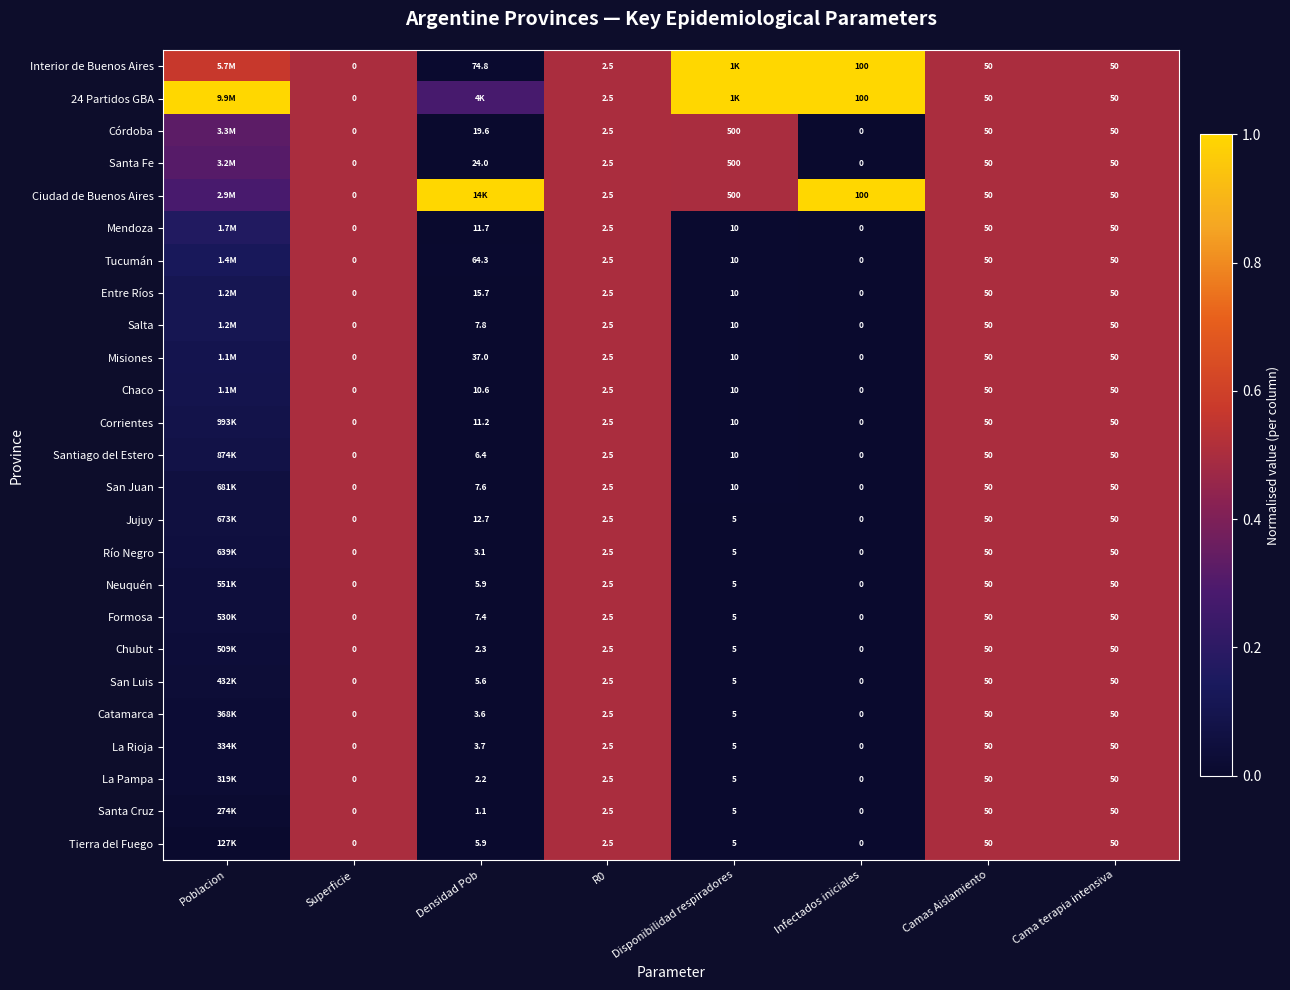

Is the value of San Luis at R0 greater than the value of San Juan at Cama terapia intensiva?

No